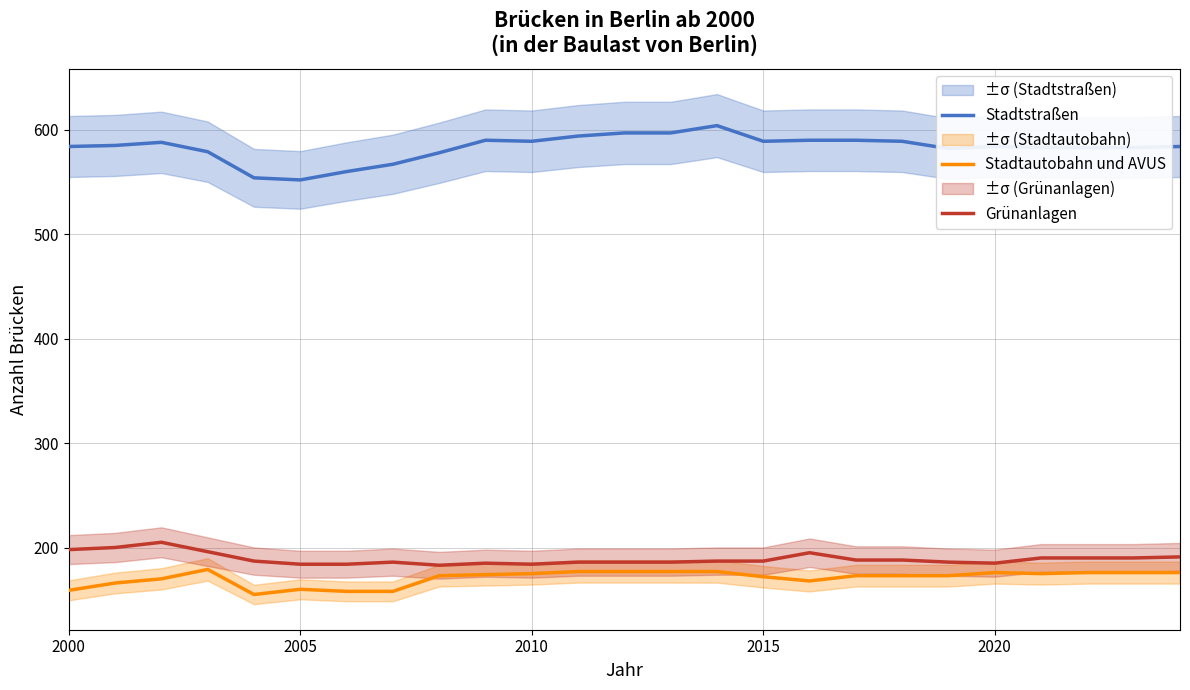

Rank the series by their maximum value, from lowest to highest.

Stadtautobahn und AVUS, Grünanlagen, Stadtstraßen